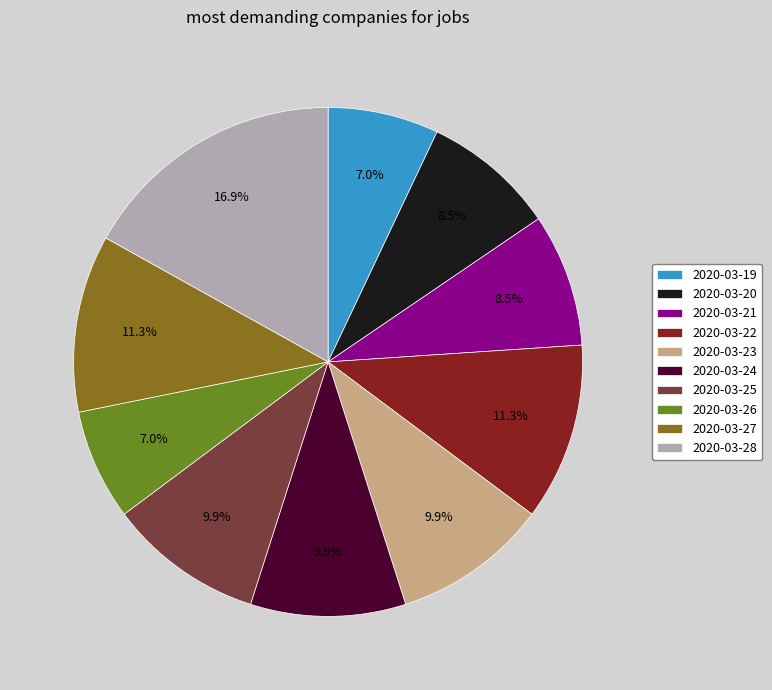

Is there any slice that represents more than half of the pie?

No